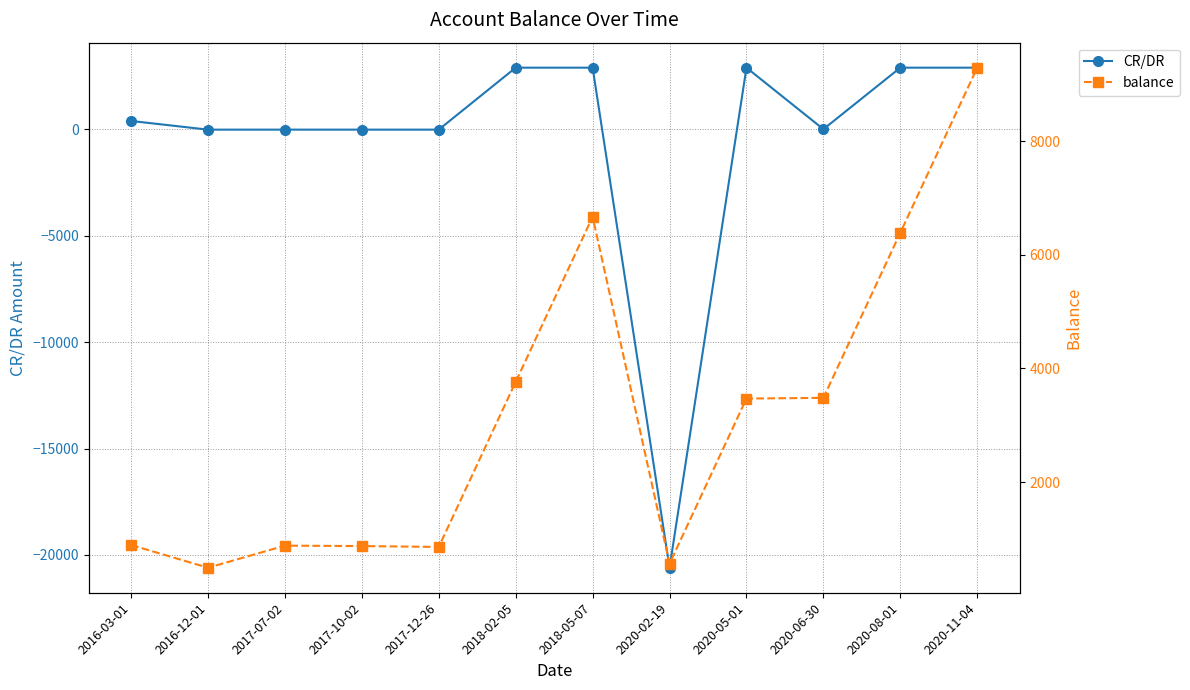

Which label corresponds to the smallest value in the chart?

2020-02-19